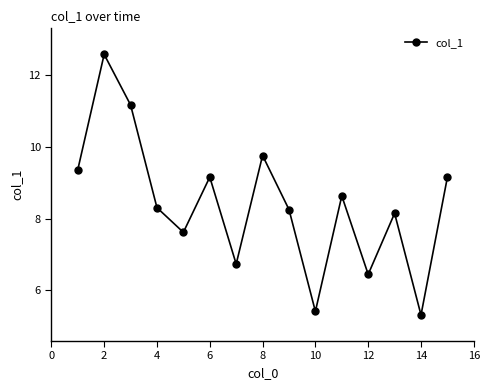

How many values are below 8?

5